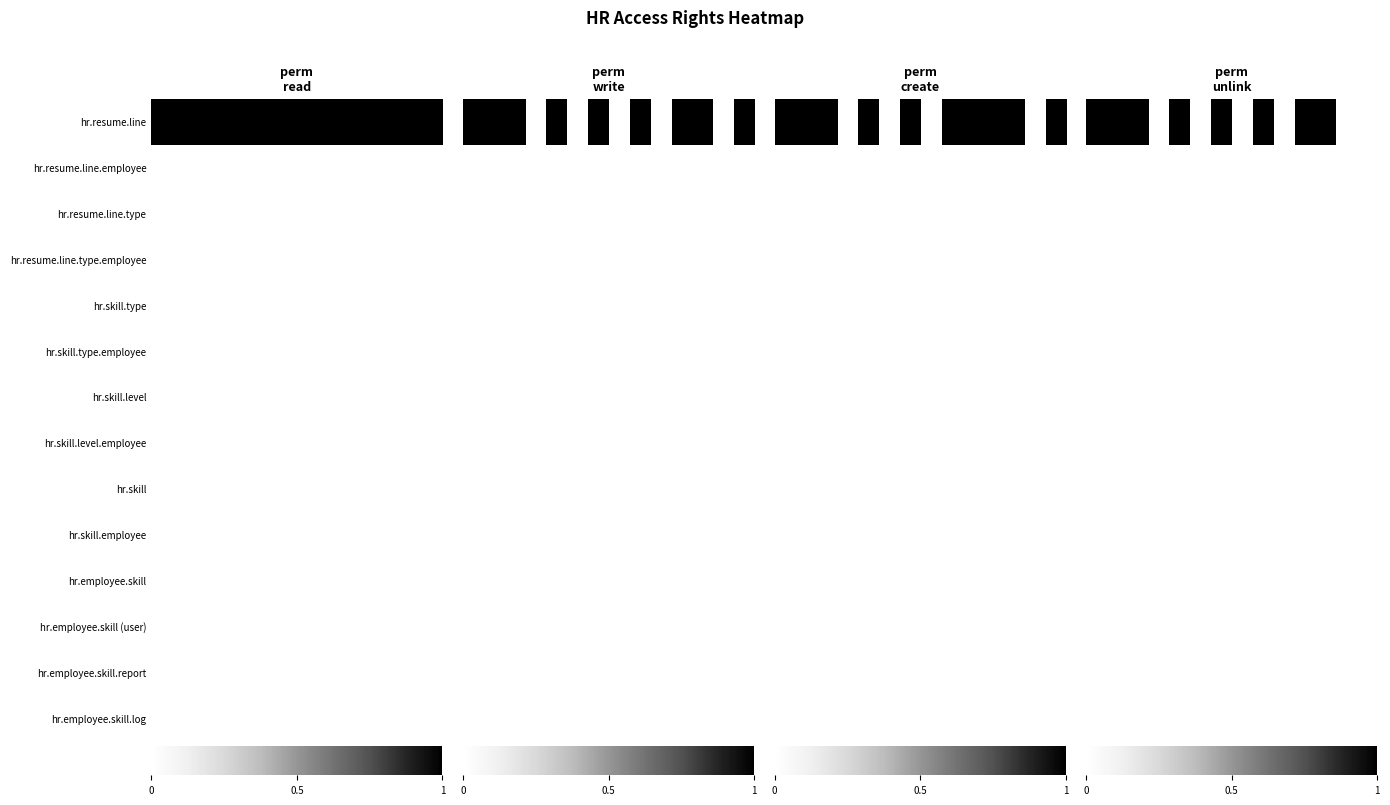

What is the maximum value shown in the chart?

1